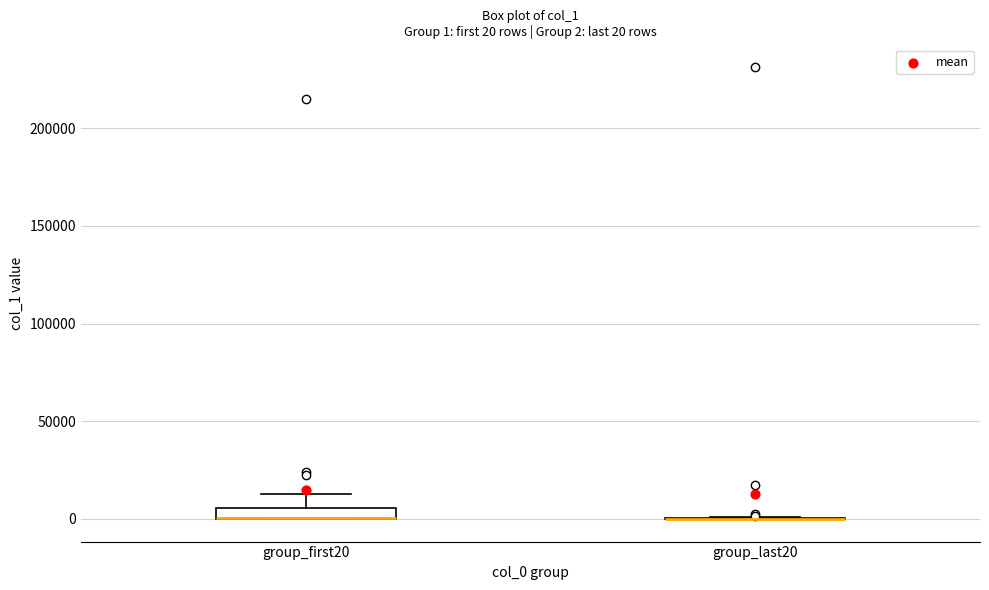

Which box is the tallest, from its lower edge to its upper edge?

group_first20